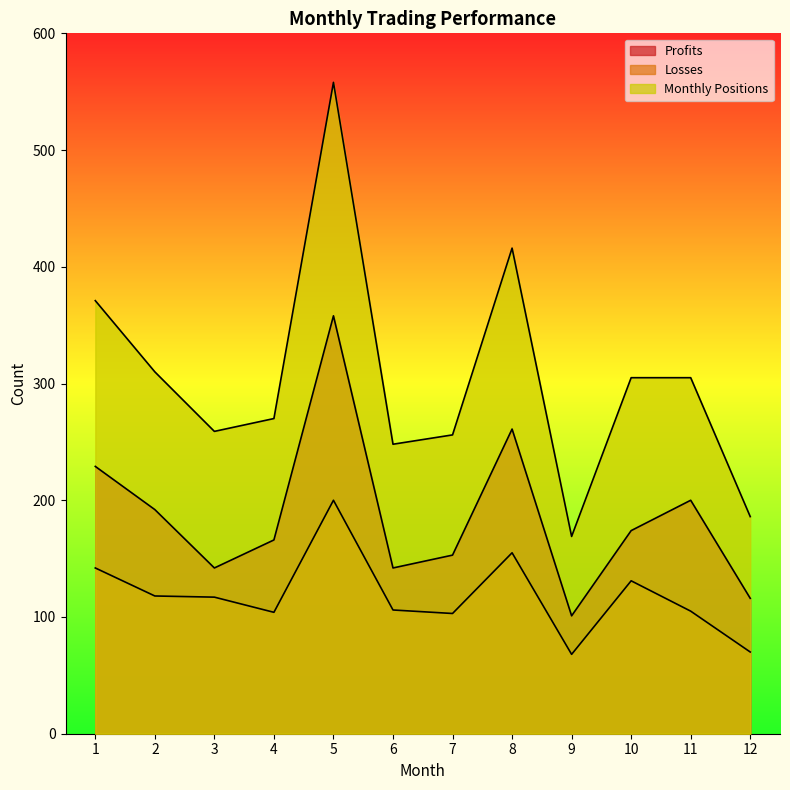

What is the average value of the Losses series?

118